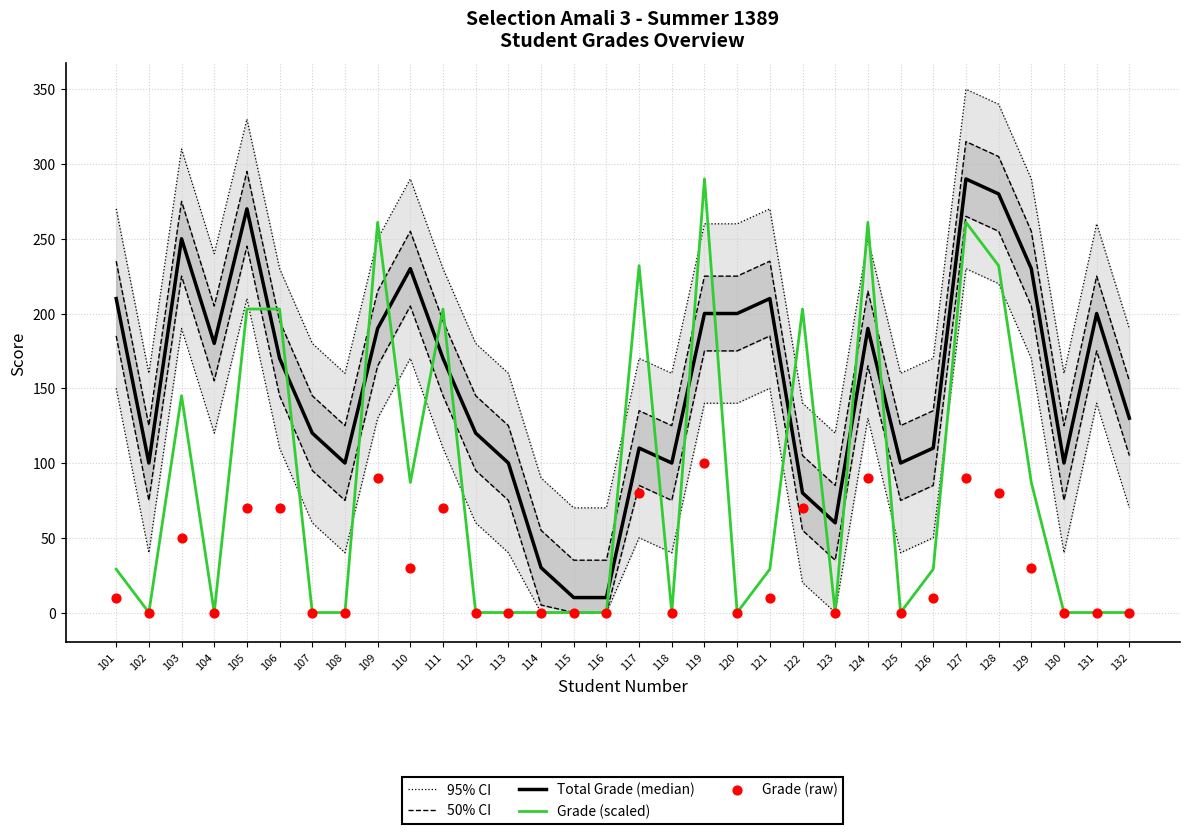

Which series contains the lowest Y value?

Grade (scaled)